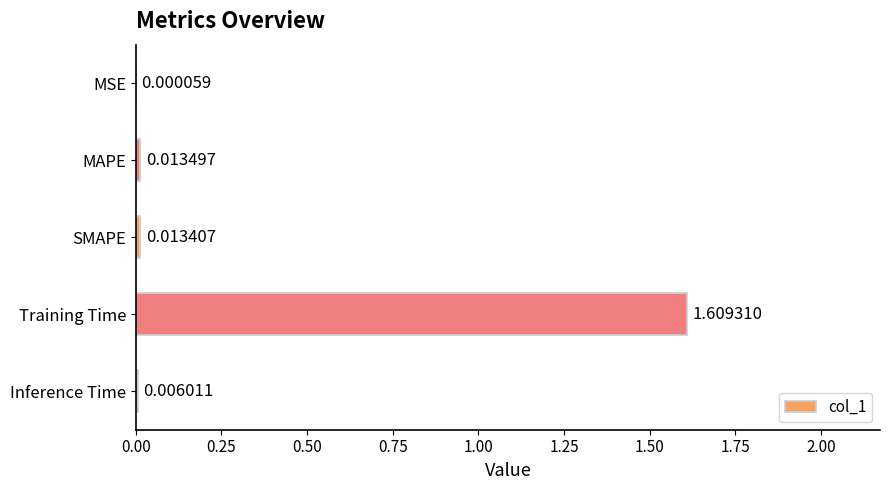

Which label corresponds to the largest value in the chart?

Training Time